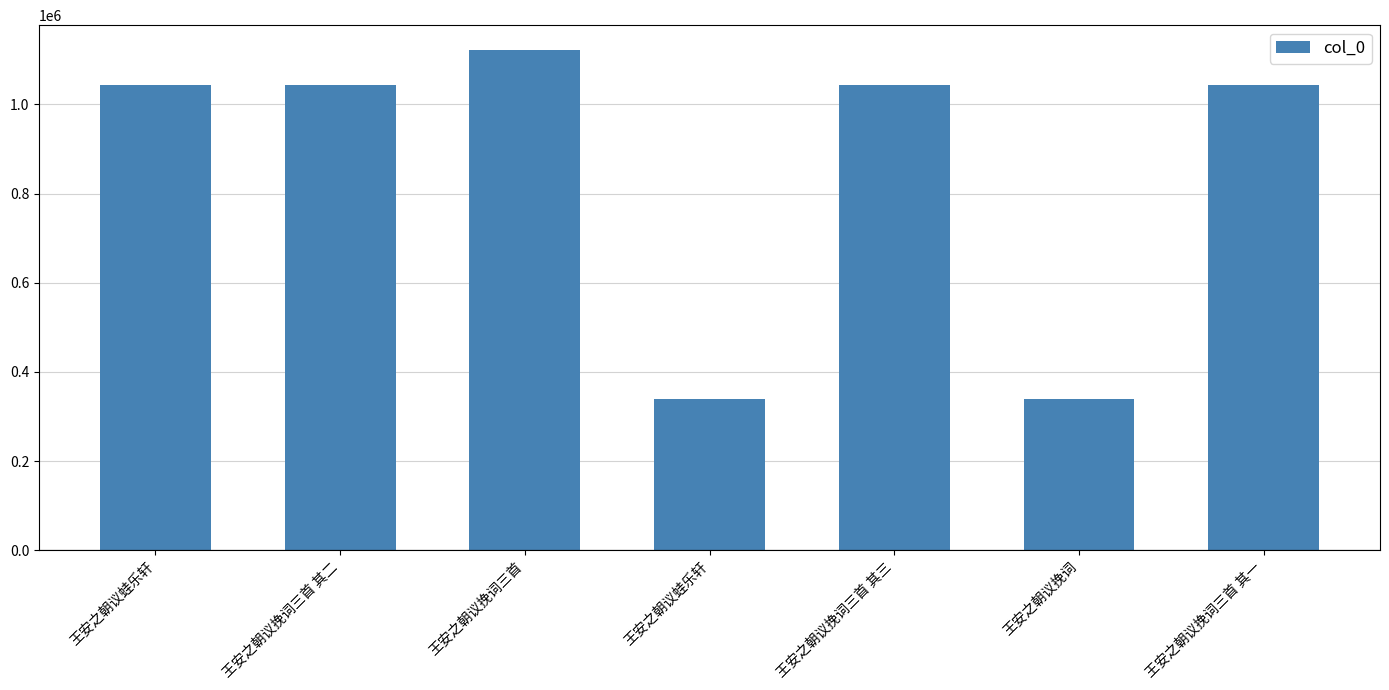

Is it true that the value at 王安之朝议蛙乐轩 is 339826?

True